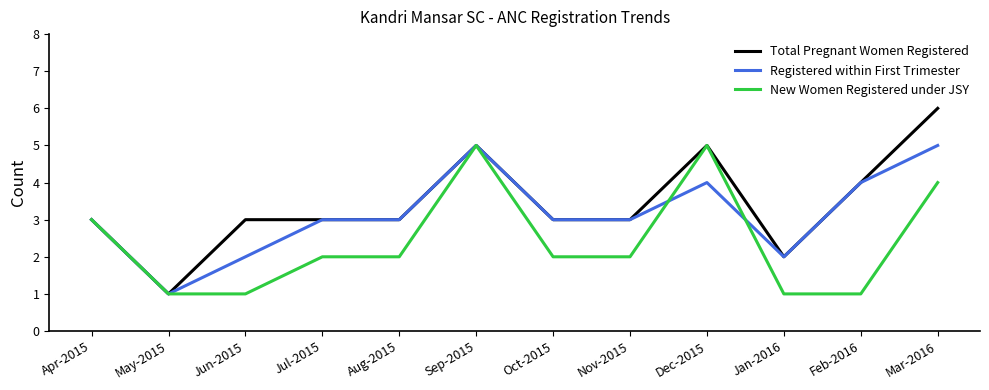

What position from the right is Aug-2015?

8